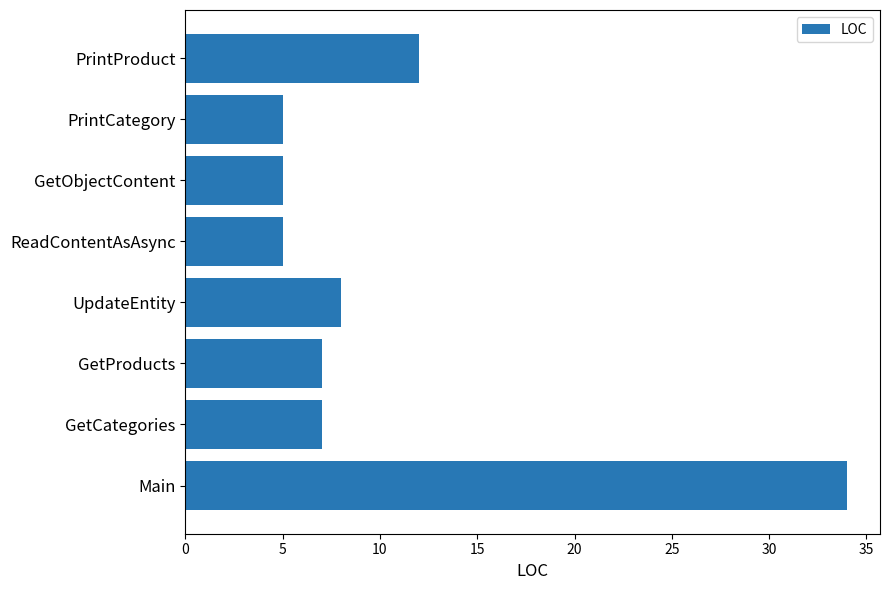

Reading bottom to top, list all the values displayed in this chart.

34	7	7	8	5	5	5	12